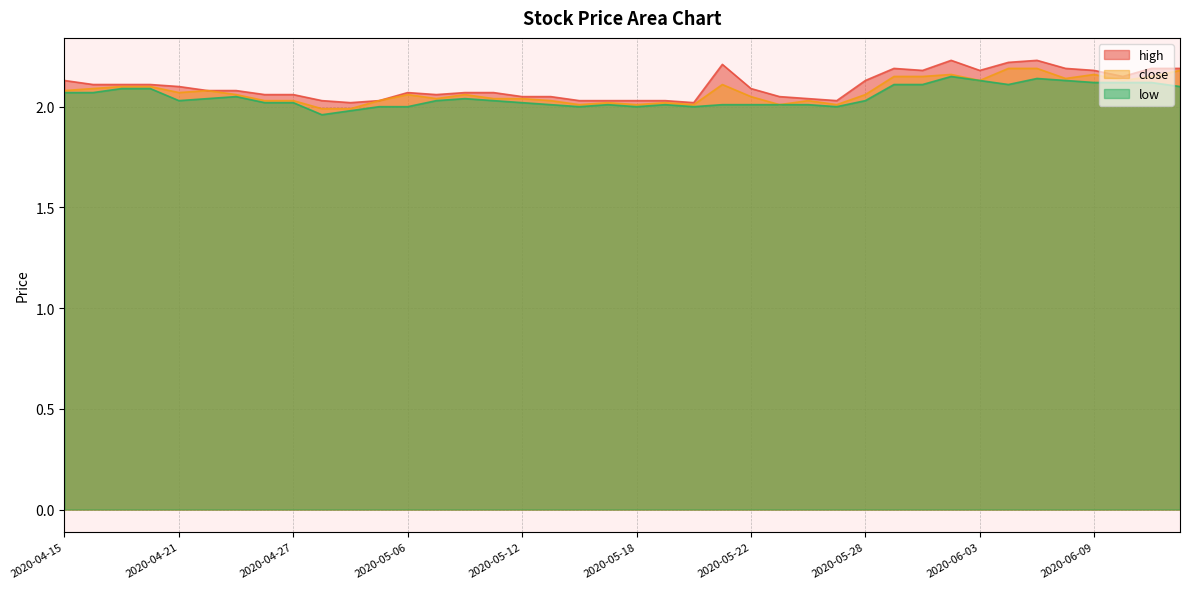

The value of low at 2020-05-20 is 2.0. True or false?

True